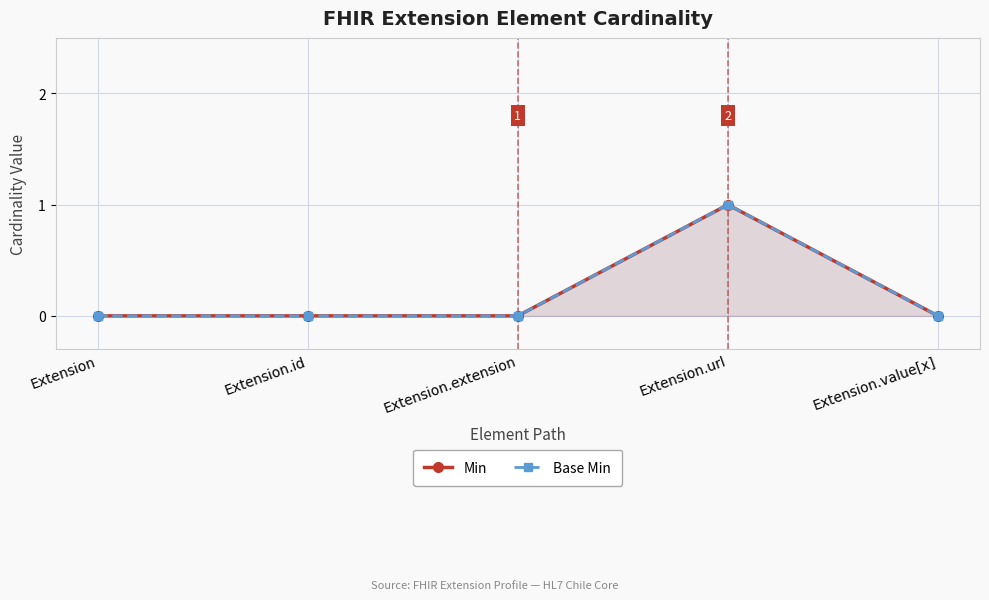

Between Extension and Extension.extension, which is larger?

Extension